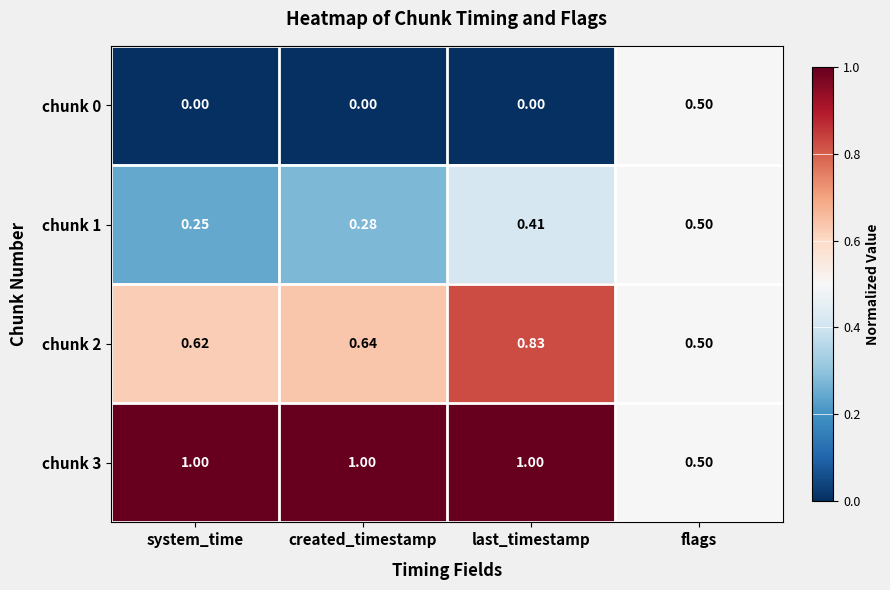

At which label is chunk 1 closest to 0?

system_time